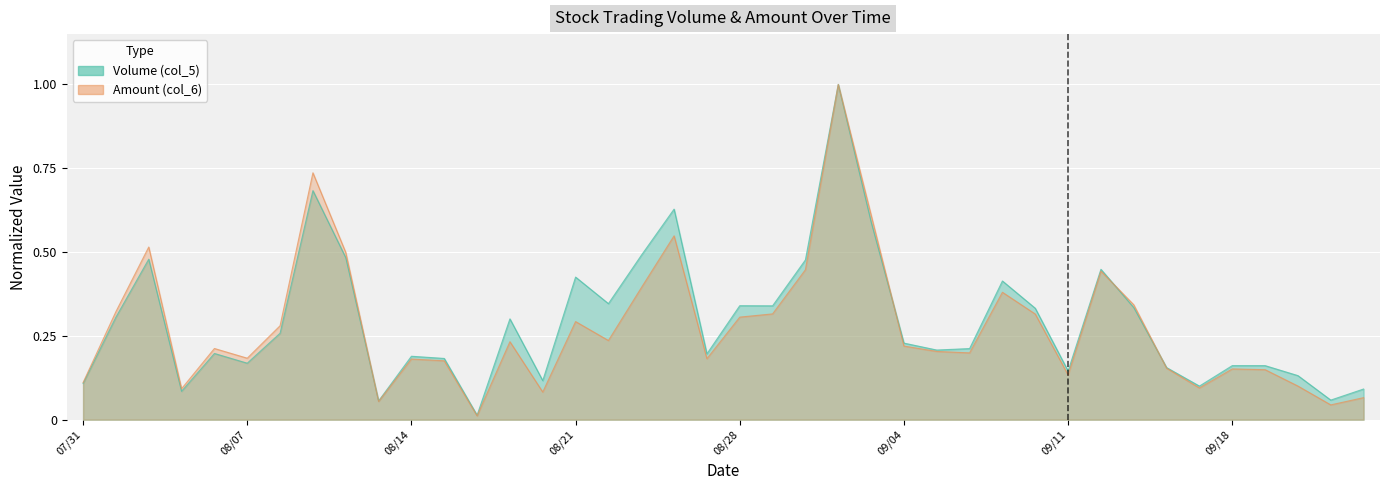

What is the maximum value shown in the chart?

1.0